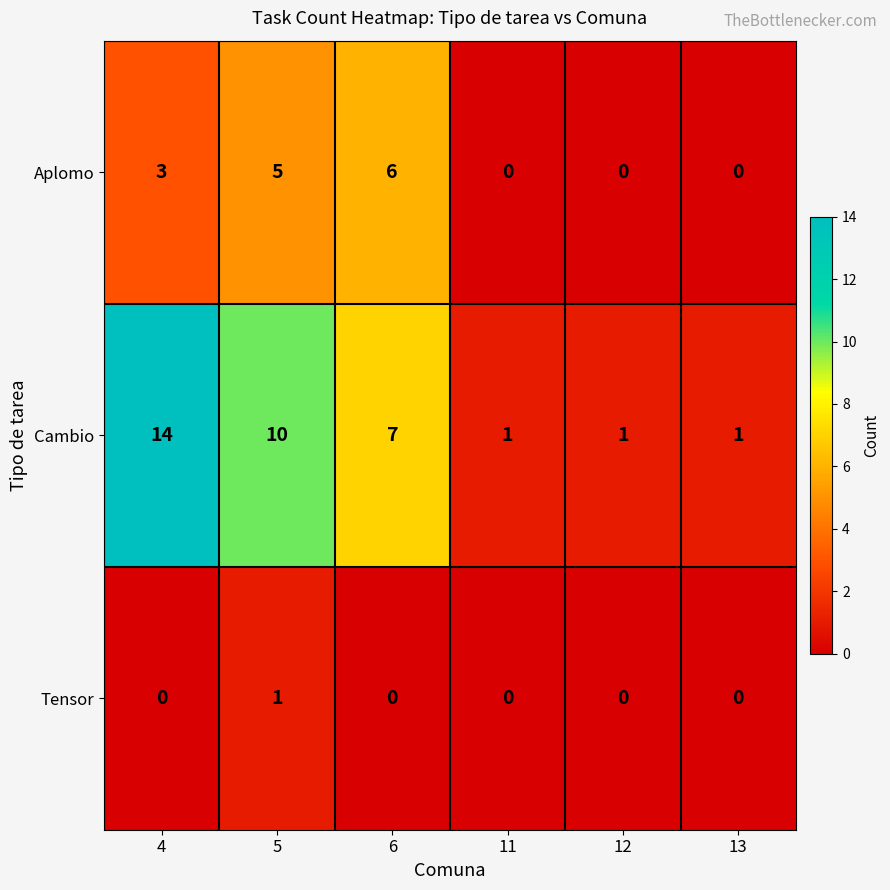

Reading left to right, extract all data points from this chart.

Aplomo: 3	5	6	0	0	0
Cambio: 14	10	7	1	1	1
Tensor: 0	1	0	0	0	0